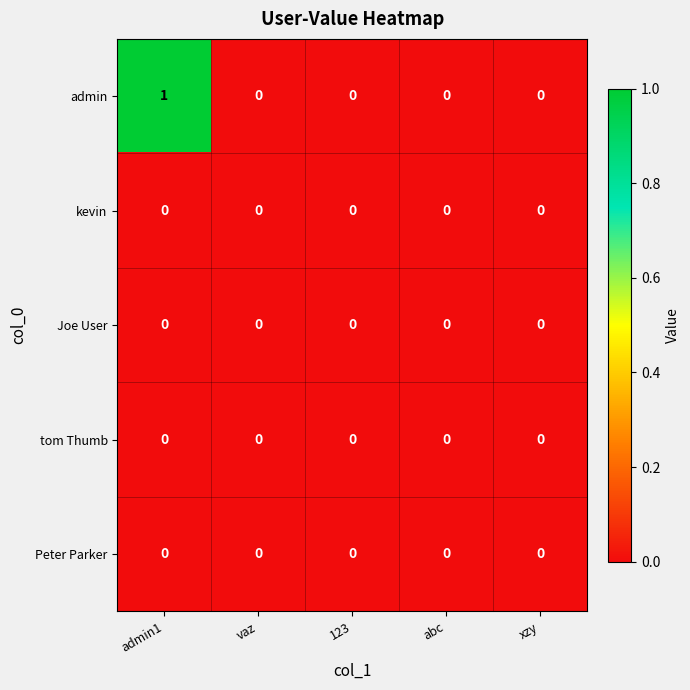

What is the total value across all series at admin1?

1